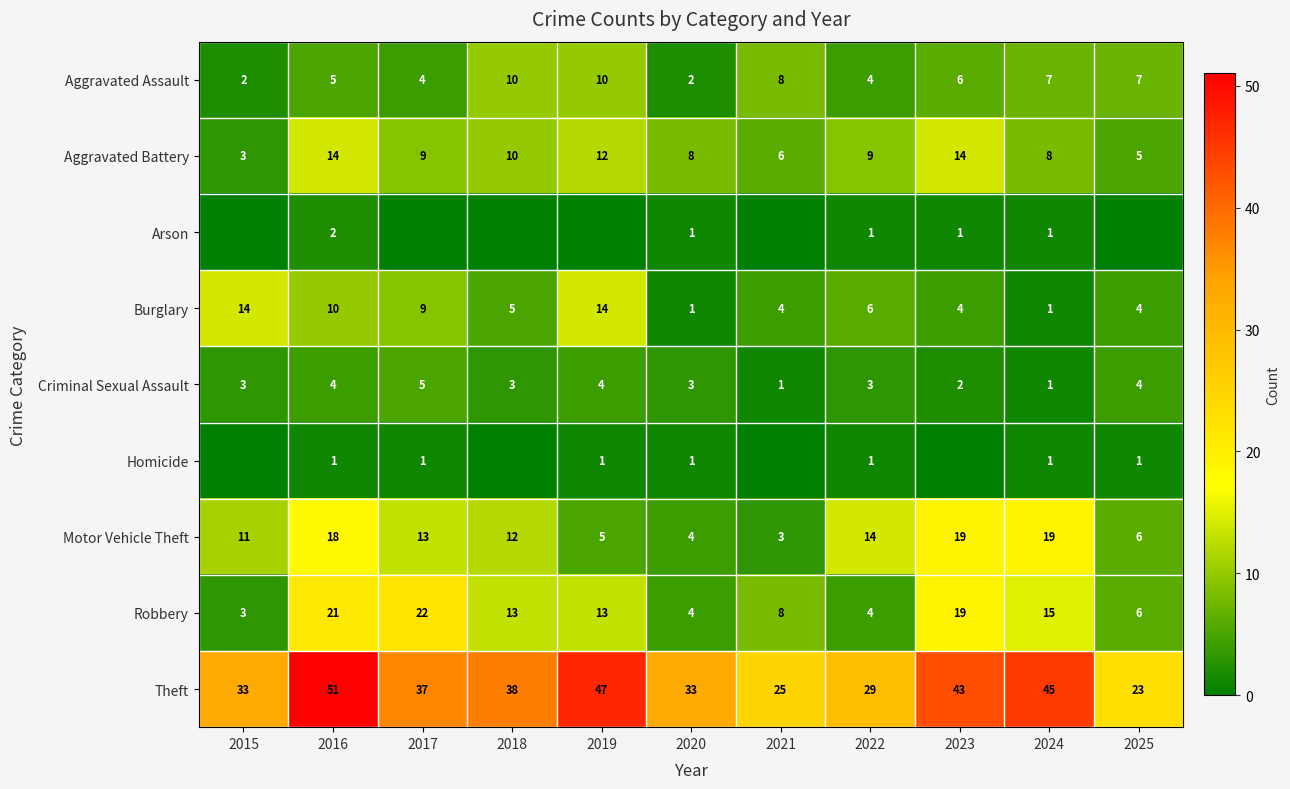

What is the total value across all series at 2021?

55